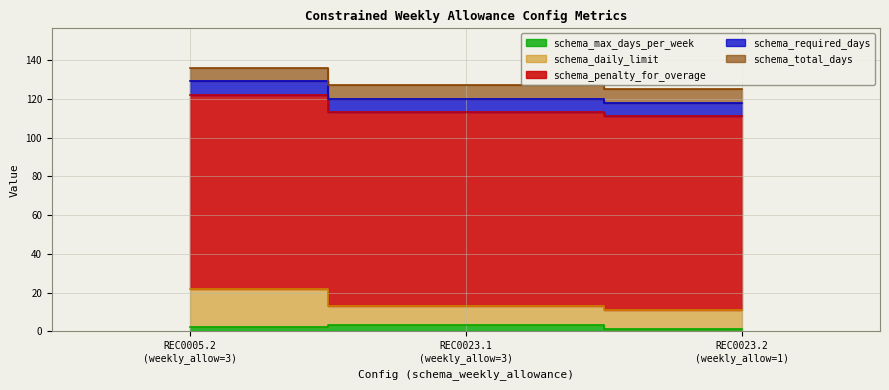

What is the difference between the highest and lowest values at 3.0?

97